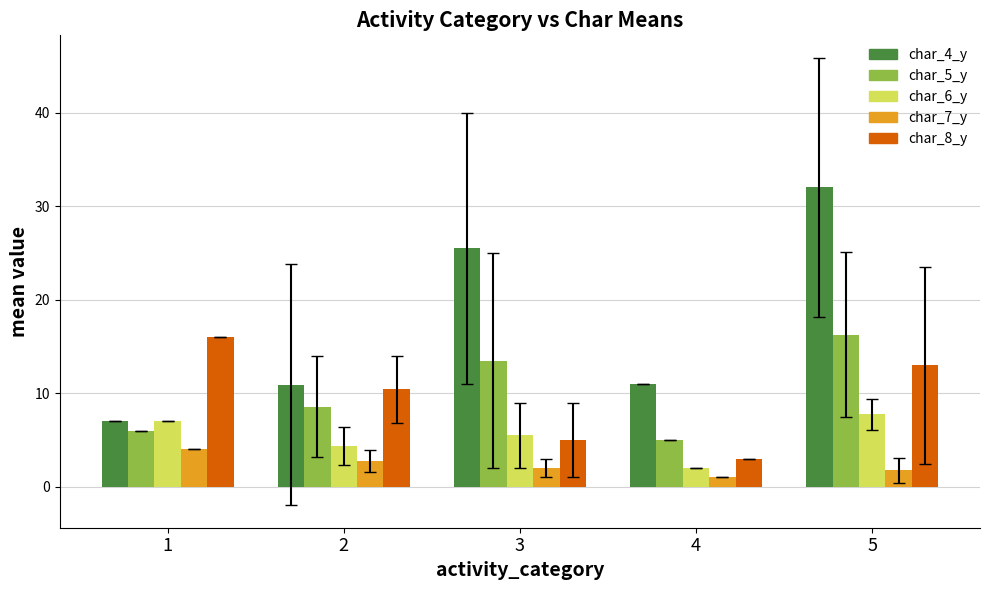

Between 2 and 3, which series saw the biggest shift?

char_4_y